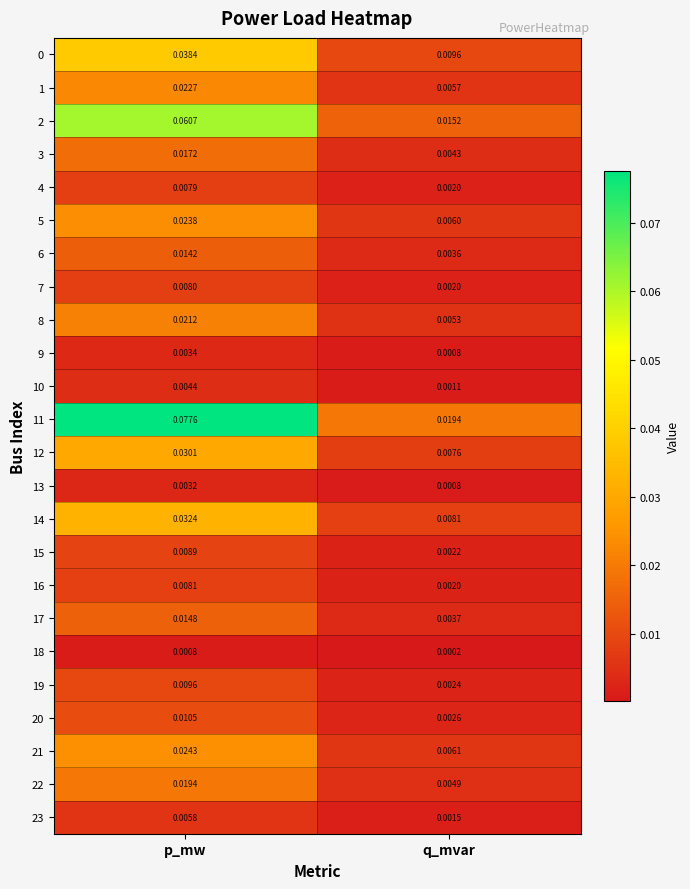

Which series has the largest total across all categories?

11